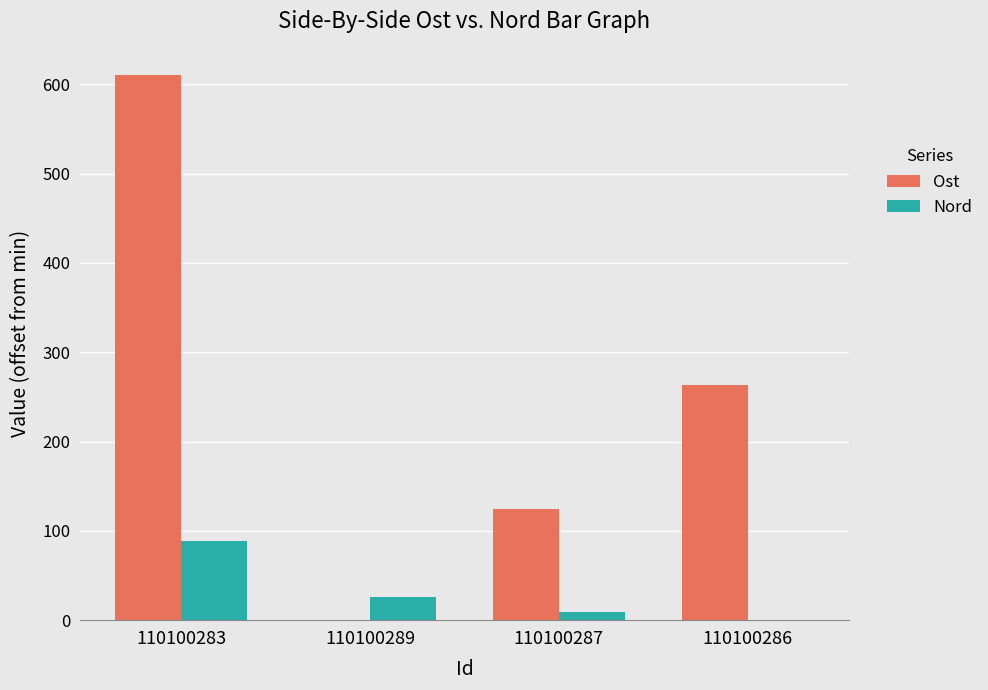

Which series has the largest total across all categories?

Ost